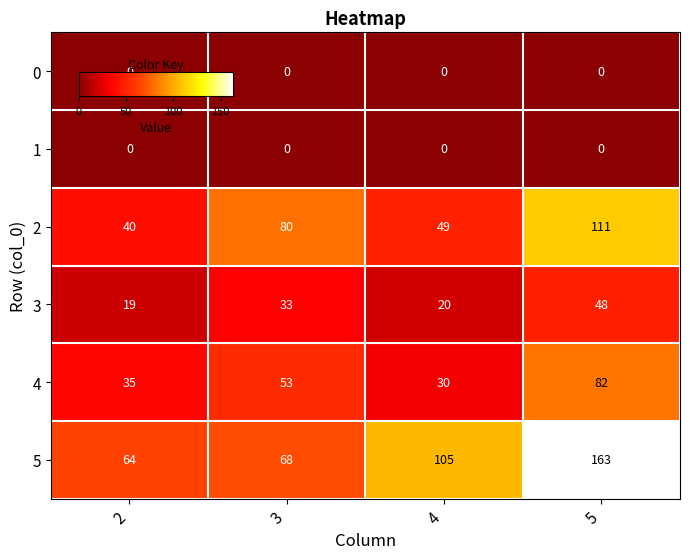

List the labels in order of 2 value, smallest first.

2, 4, 3, 5